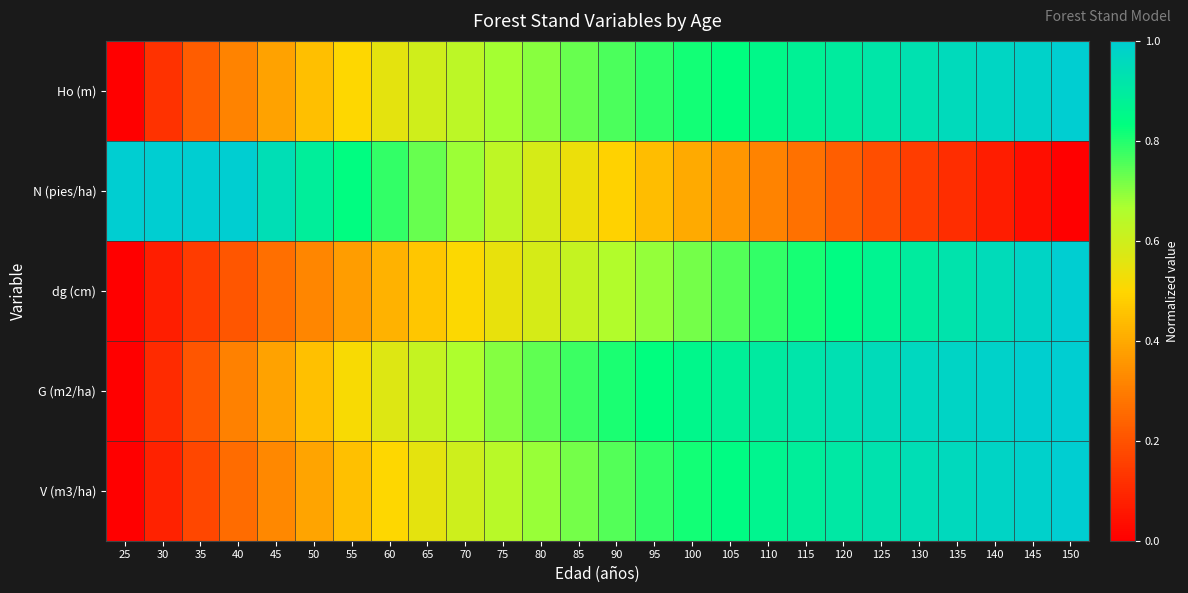

Which has a higher value, 145 or 35?

145